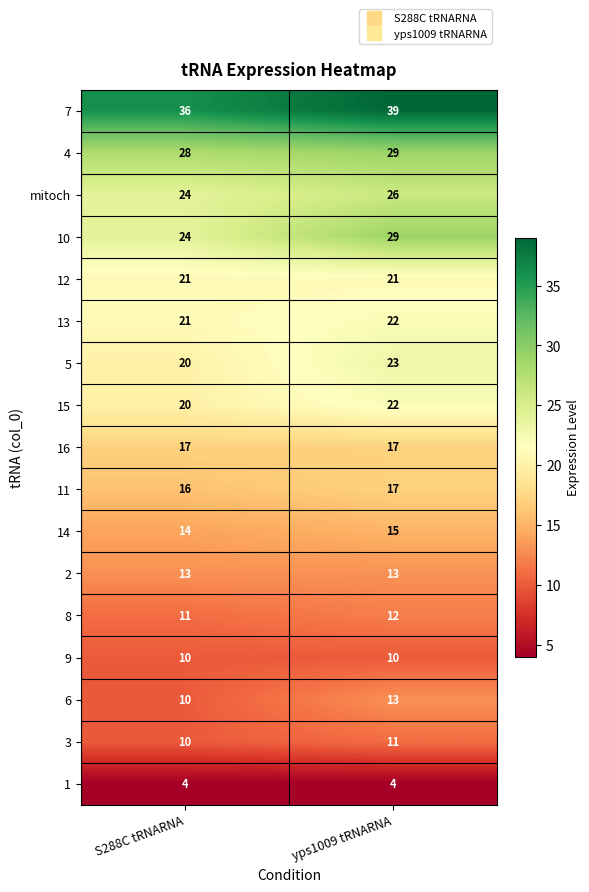

Read the 16 value at S288C tRNARNA.

17